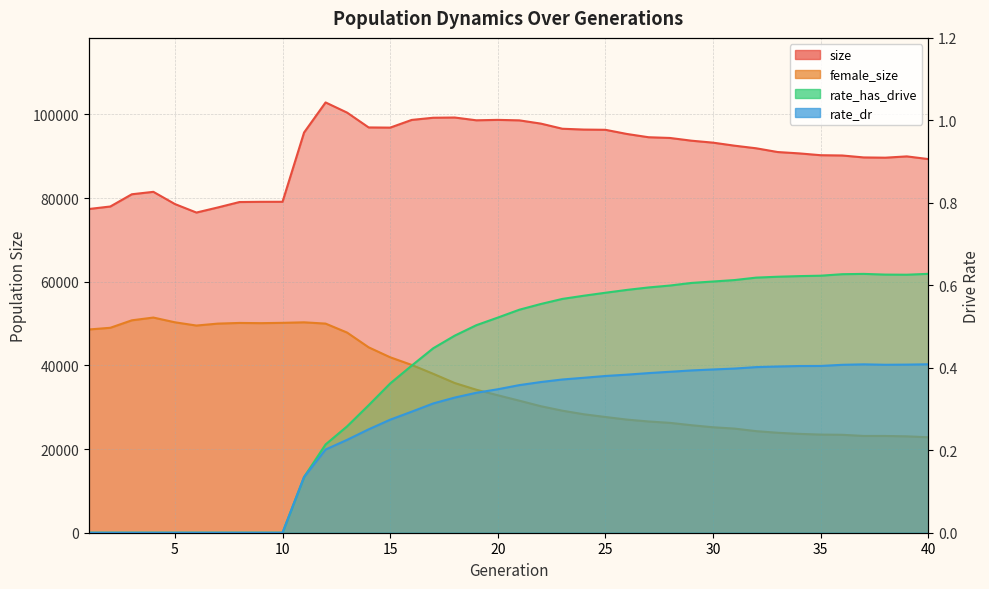

True or false: rate_has_drive and size intersect in this chart.

False